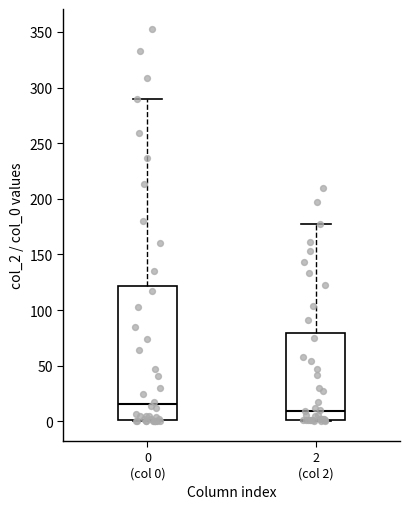

Reading left to right, read every box against the y-axis: the position of its median line, the range the box covers, and the ends of its whiskers. The values are not printed on the chart, so give them approximately, as read against the axis.

0 (col 0): median 15, box 0 to 120, whiskers 0 to 290
2 (col 2): median 10, box 0 to 80, whiskers 0 to 175